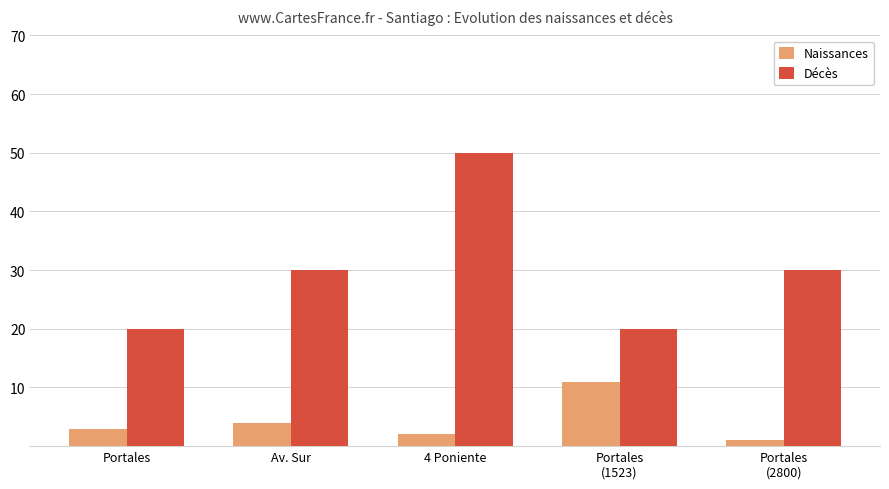

List the series in order of their peak value, lowest first.

Naissances, Décès